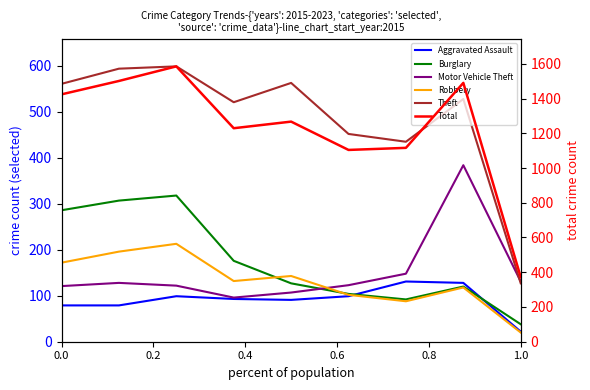

True or false: Theft and Aggravated Assault cross at least once.

False